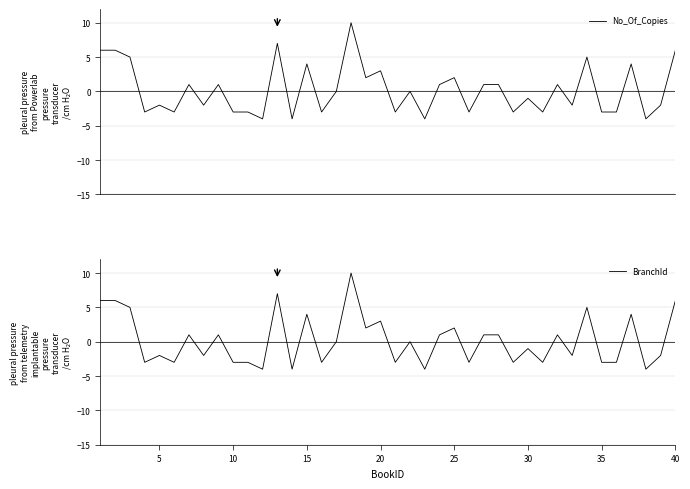

Reading right to left, list all the values displayed in this chart.

No_Of_Copies: 6	-2	-4	4	-3	-3	5	-2	1	-3	-1	-3	1	1	-3	2	1	-4	0	-3	3	2	10	0	-3	4	-4	7	-4	-3	-3	1	-2	1	-3	-2	-3	5	6	6
BranchId: 6	-2	-4	4	-3	-3	5	-2	1	-3	-1	-3	1	1	-3	2	1	-4	0	-3	3	2	10	0	-3	4	-4	7	-4	-3	-3	1	-2	1	-3	-2	-3	5	6	6